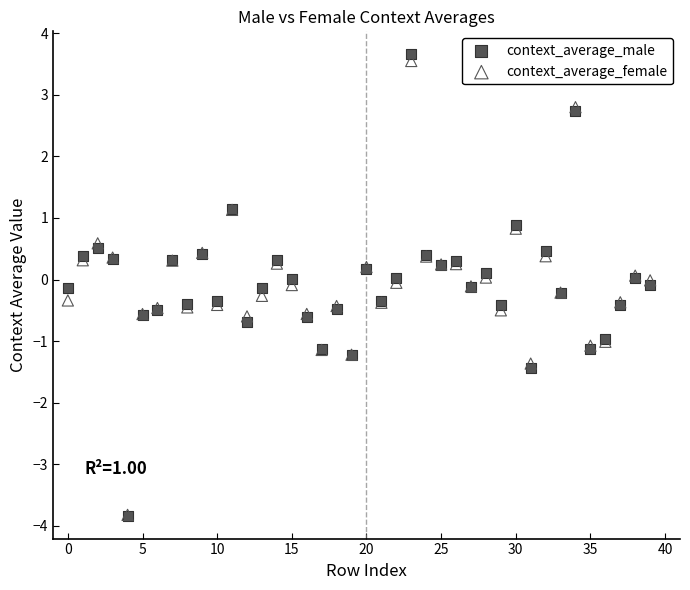

Which series has the widest spread of Y values?

context_average_male